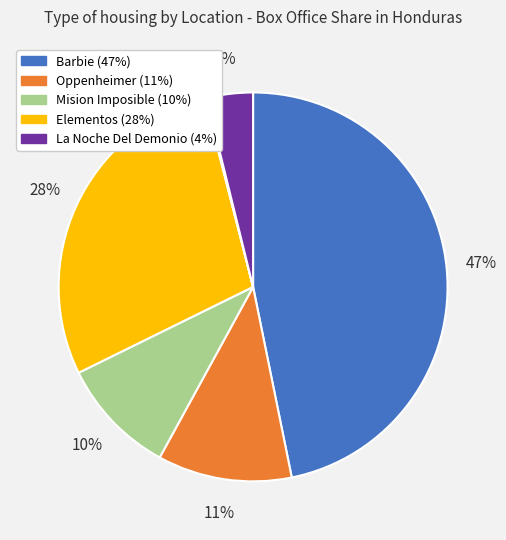

Is there any slice that represents more than half of the pie?

No